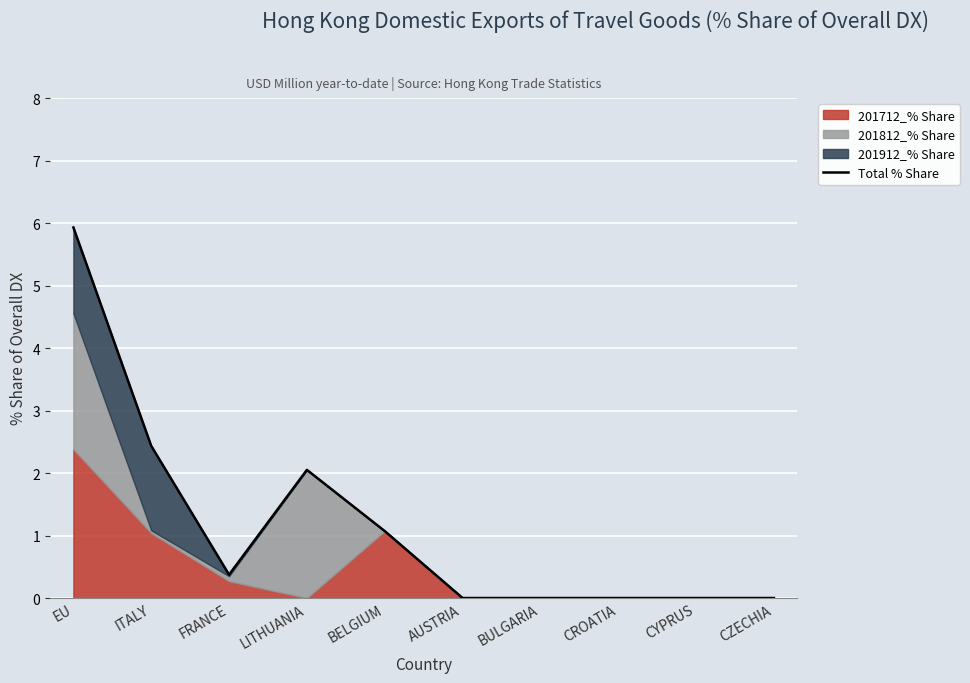

What is the difference between the maximum and minimum values?

5.9